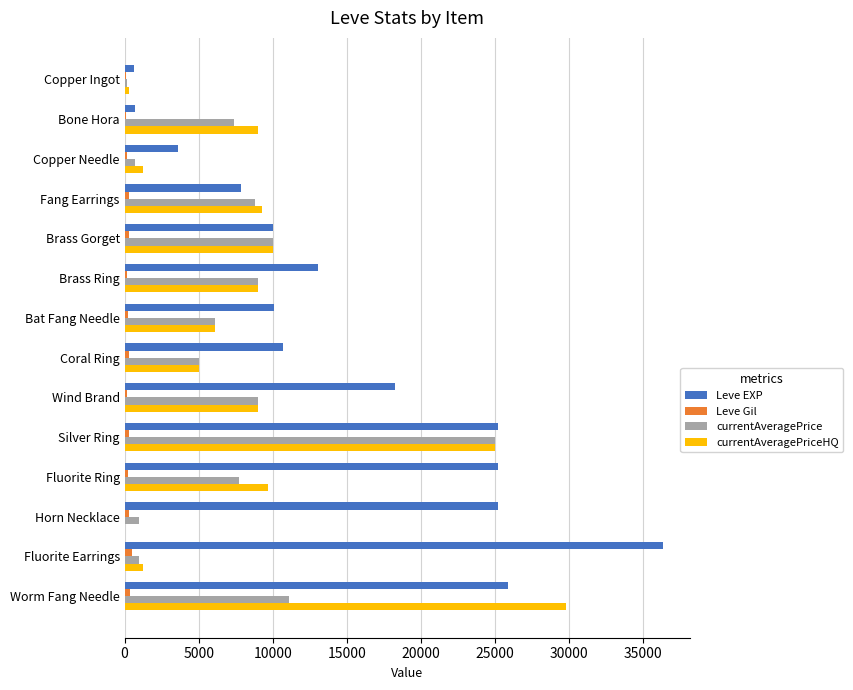

The Leve EXP series shows 7133 at Silver Ring. True or false?

False